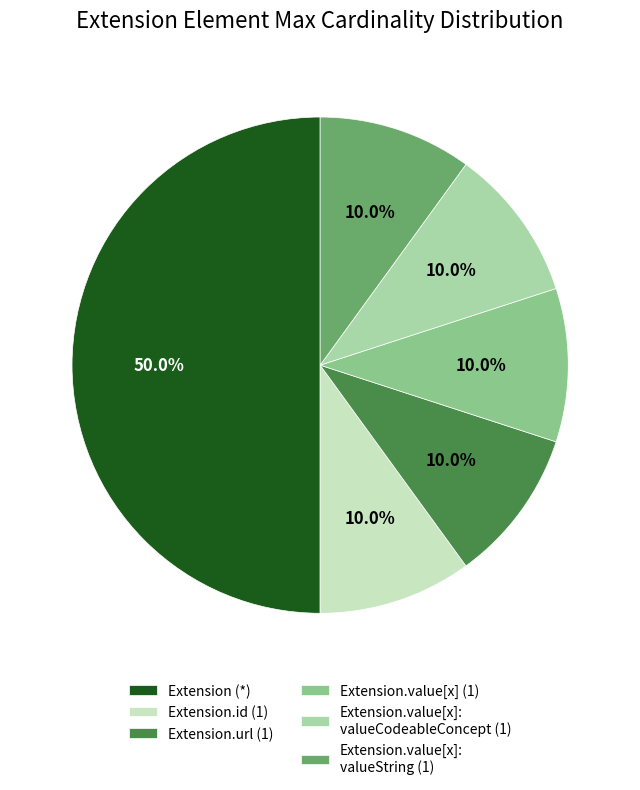

Which category has the biggest portion of the pie?

Extension (*)